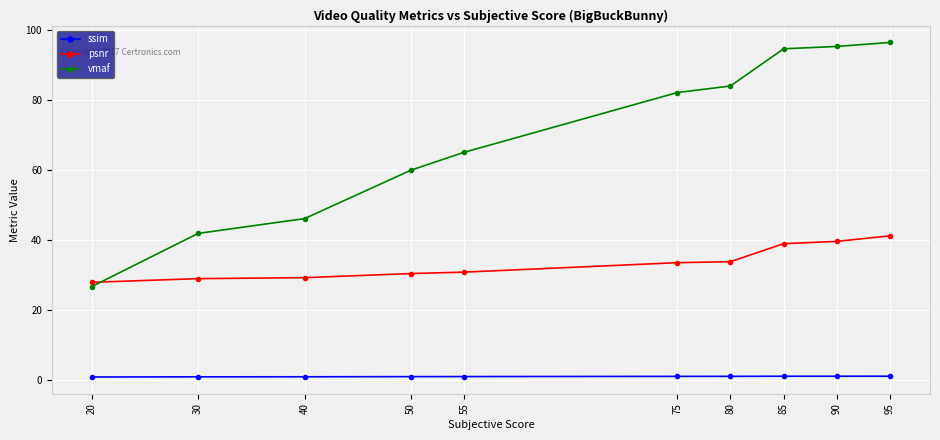

Which series has the largest total across all categories?

vmaf